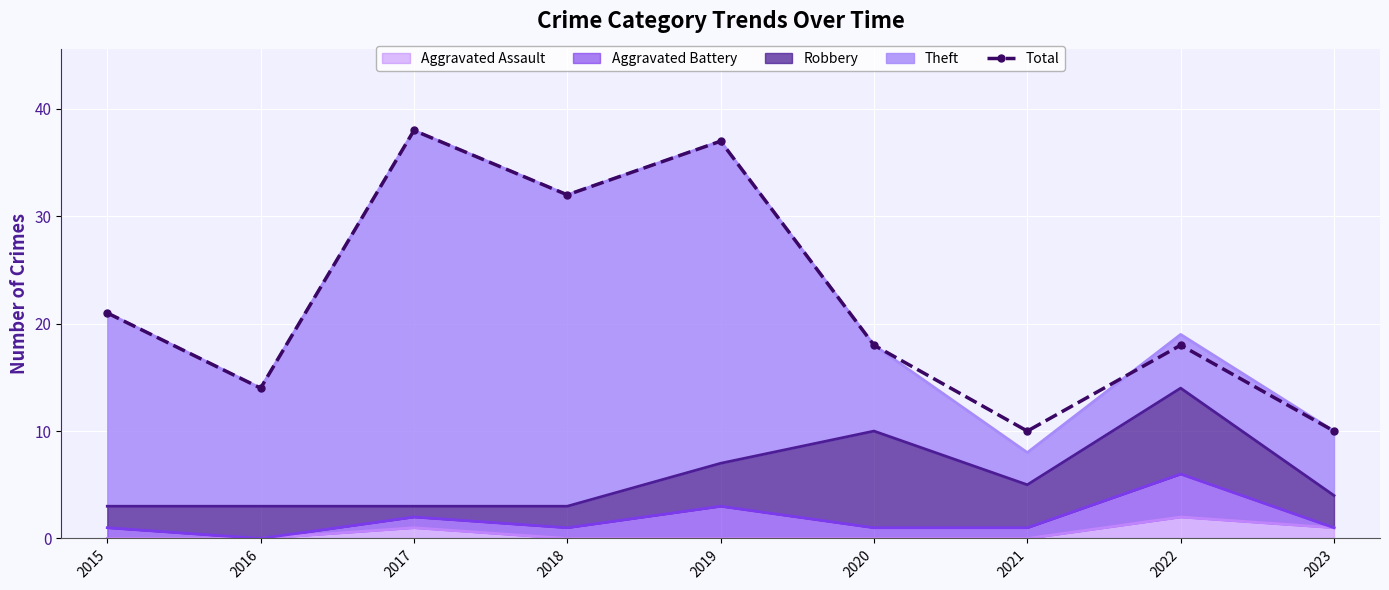

Reading left to right, what are all the values shown in this chart?

21	14	38	32	37	18	10	18	10